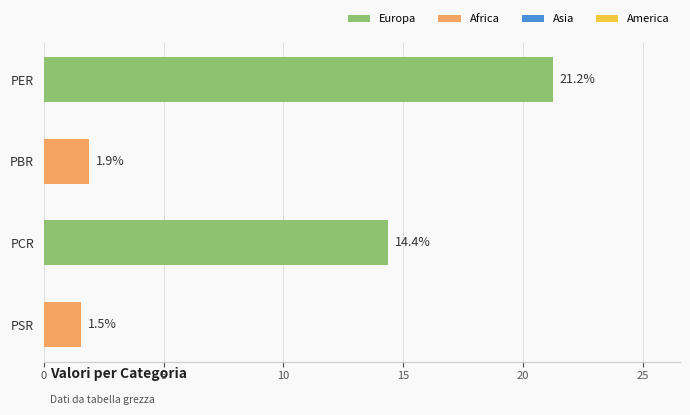

Where is the data nearest to the value 11?

PCR